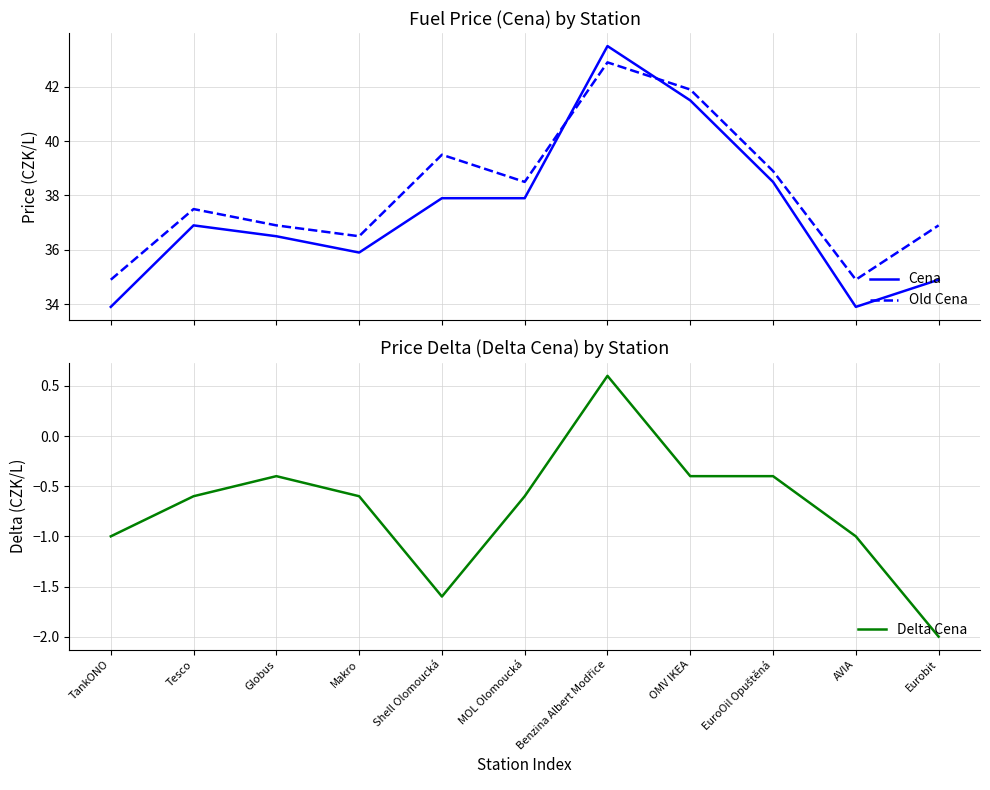

How many values in Delta Cena are above zero?

1